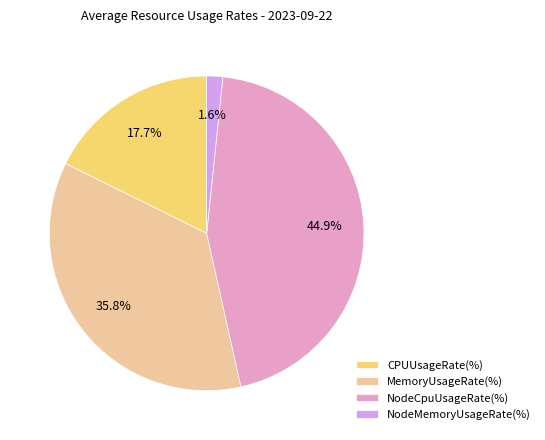

Count the number of slices in the pie.

4